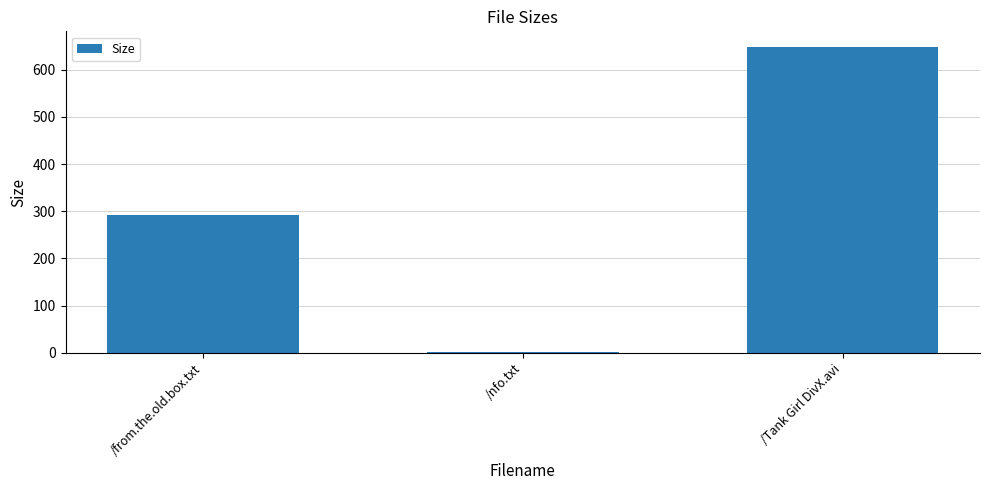

What is the sum of all values?

943.3